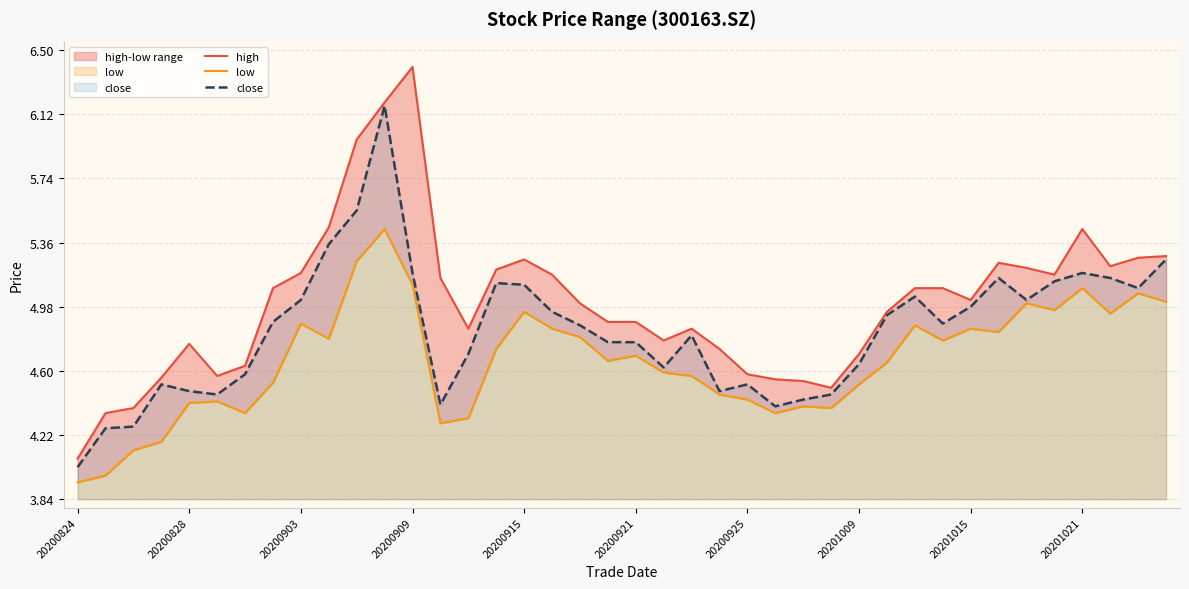

What is the sum of all close values?

193.6